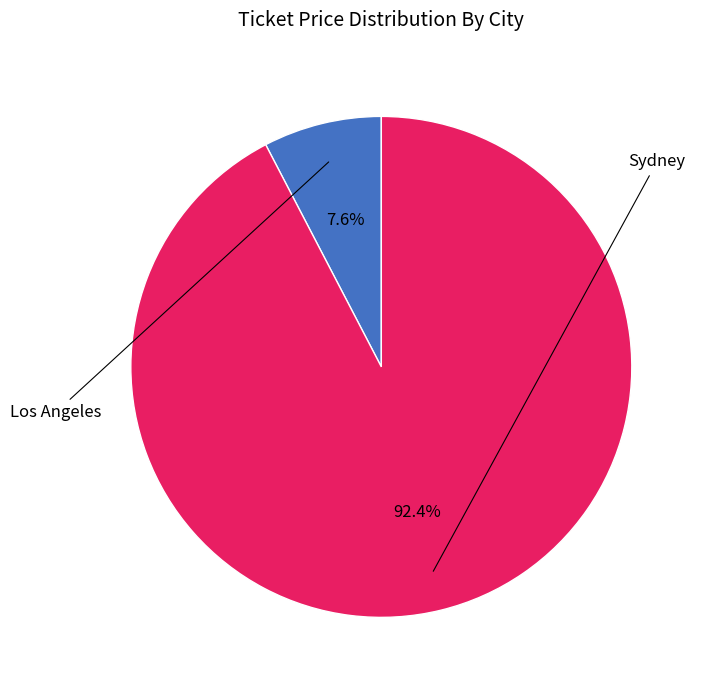

Does any single category account for the majority?

Yes